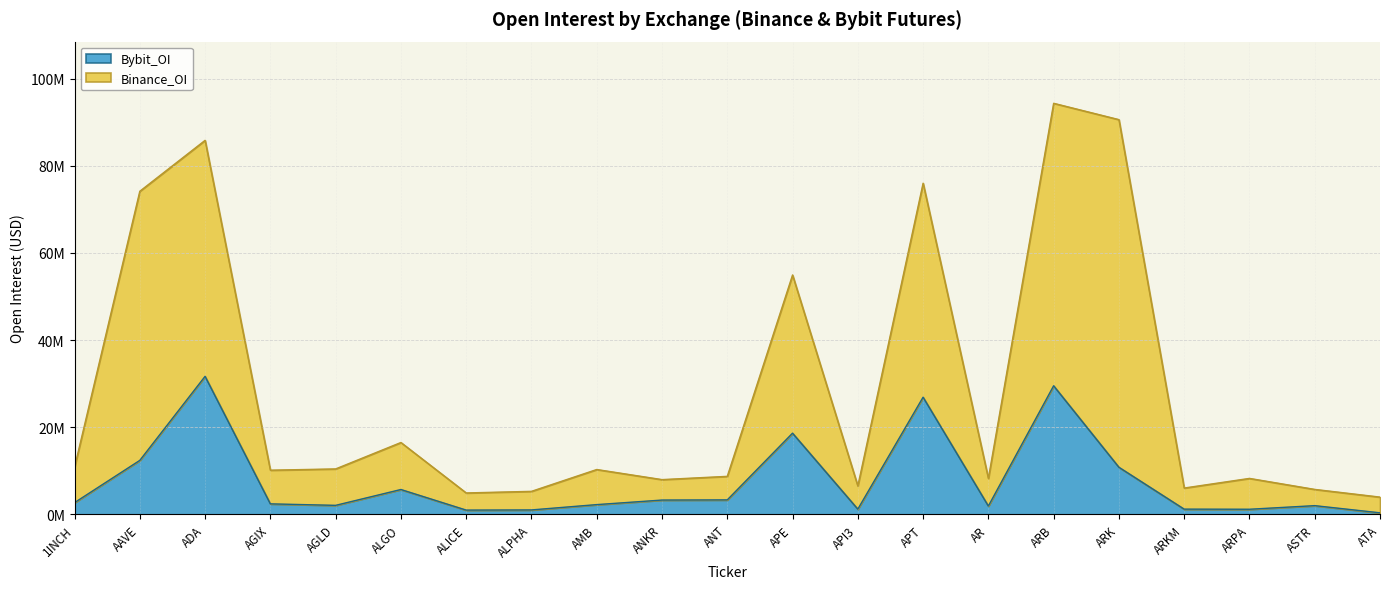

What position from the left is ASTR?

20